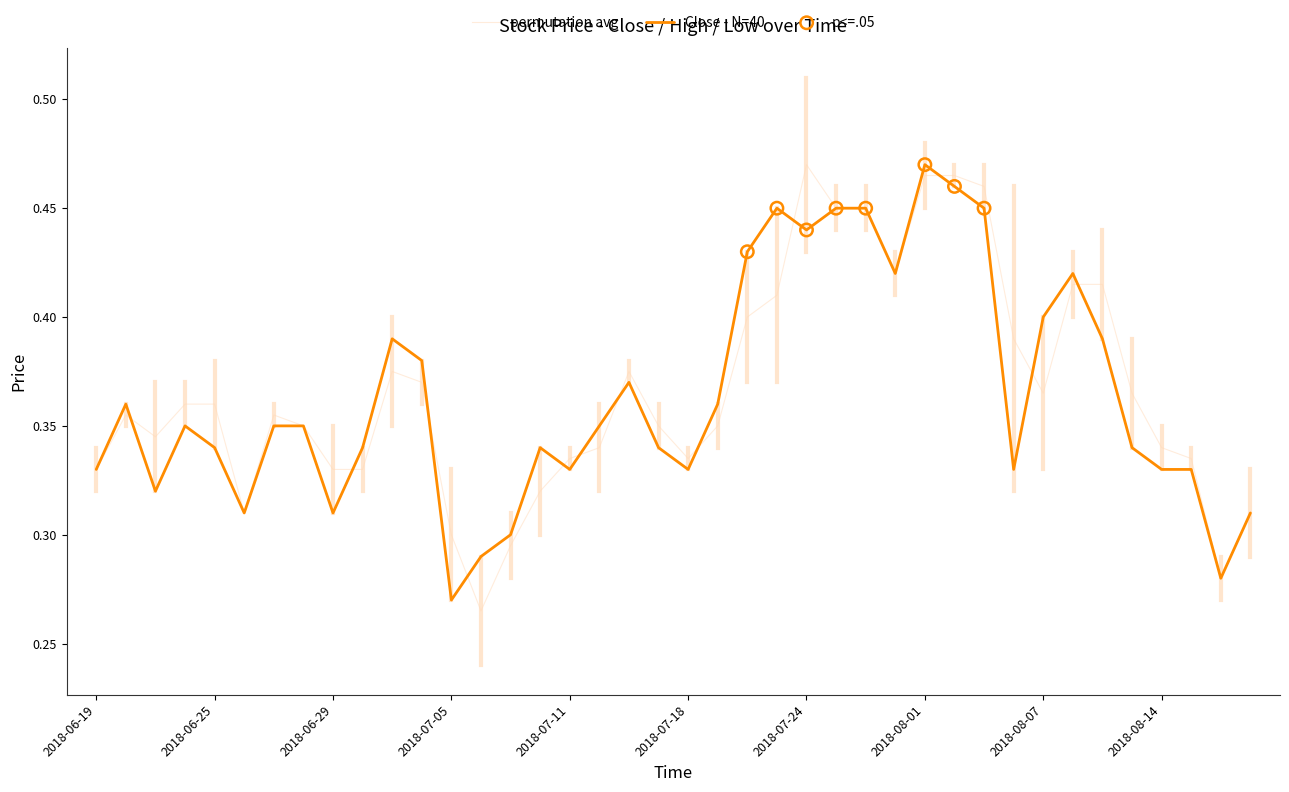

At how many categories does at least one series exceed 0?

40